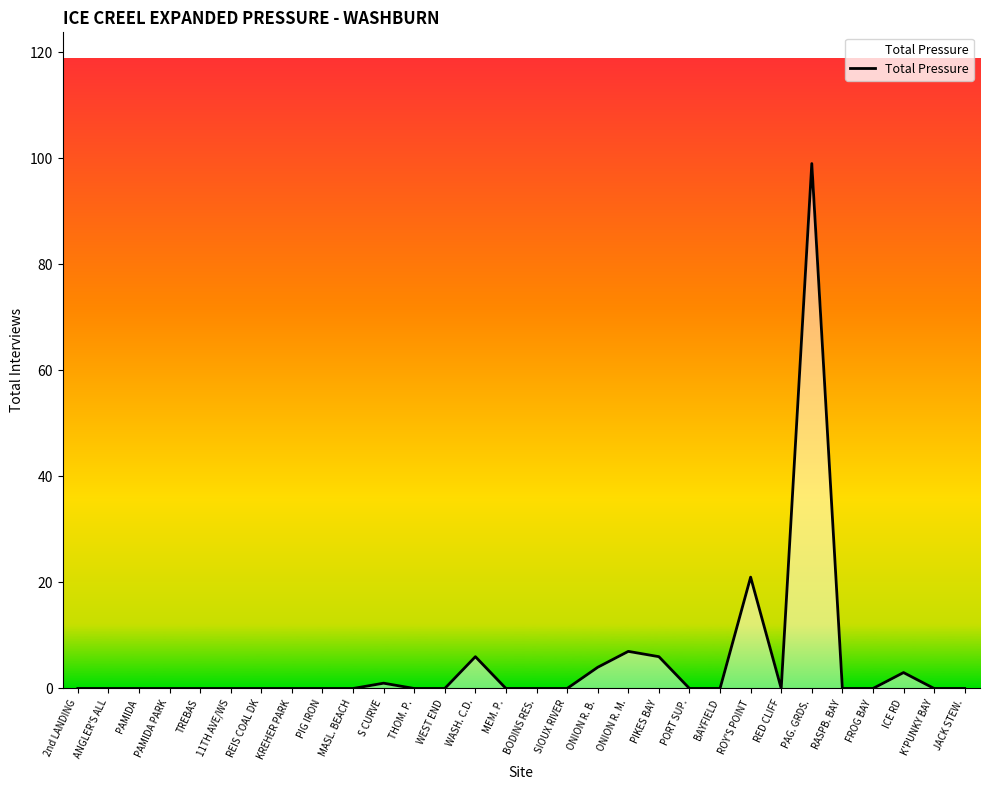

What is the difference between the maximum and minimum values?

99